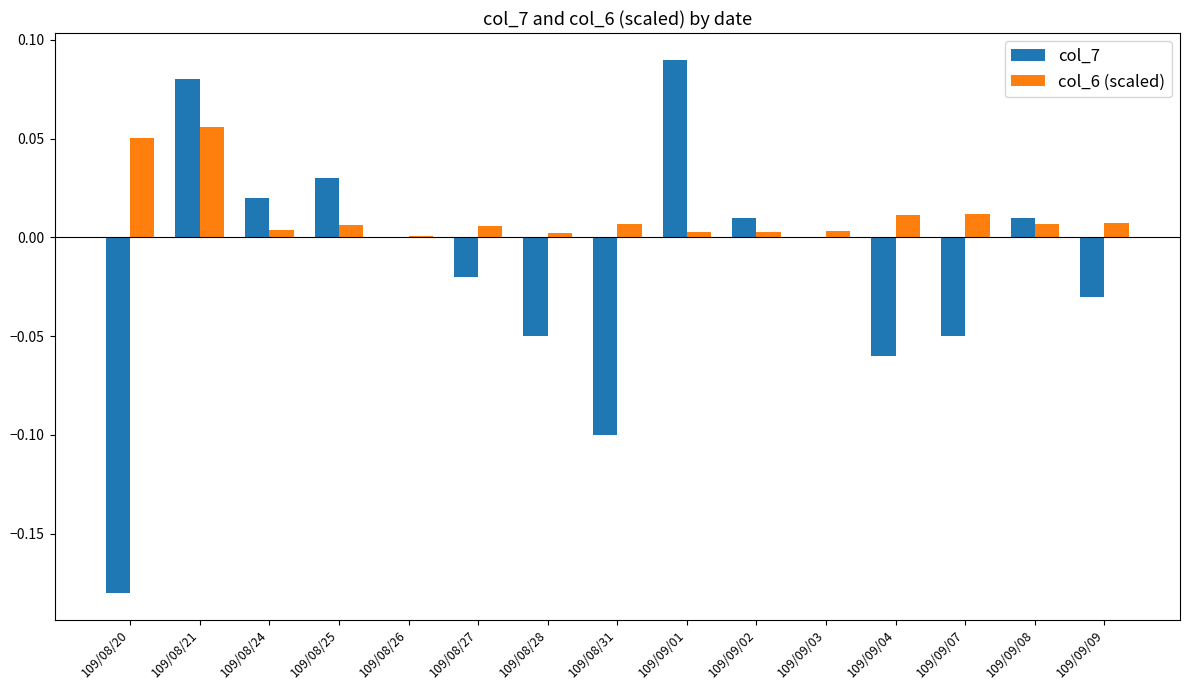

At which category is the sum across all series the highest?

109/08/21